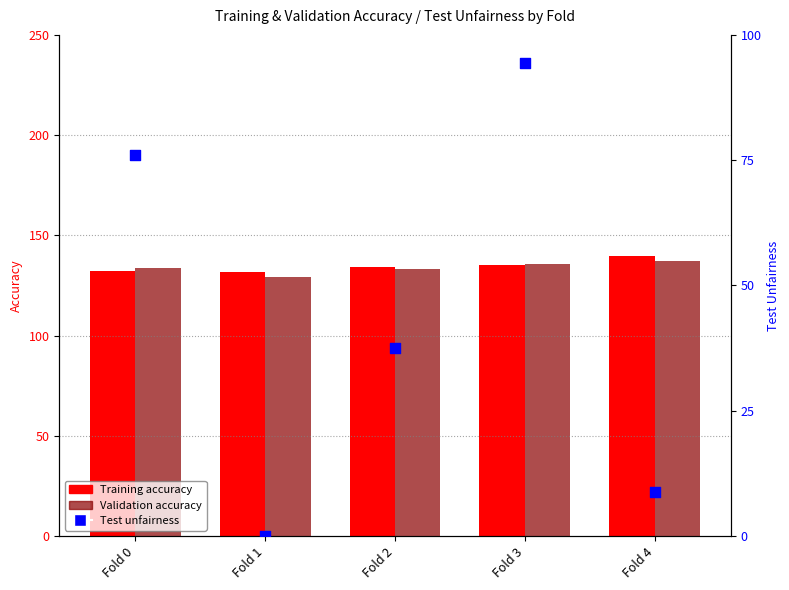

At how many categories does at least one series exceed 49?

5